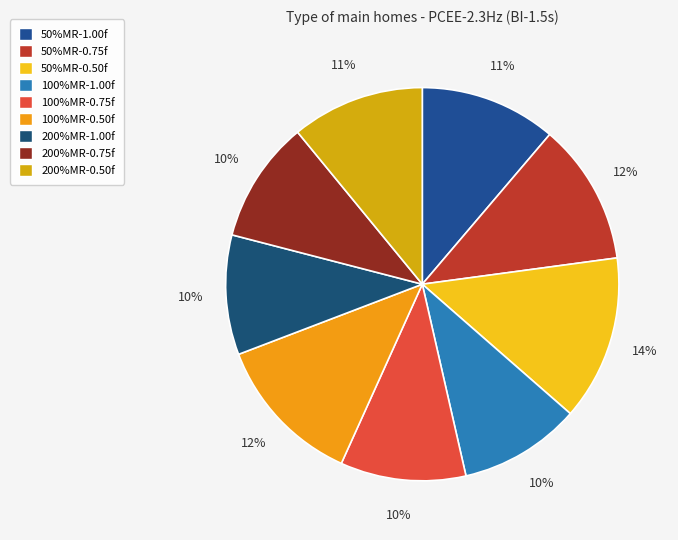

To the nearest percent, what portion does 100%MR-0.50f represent?

12%